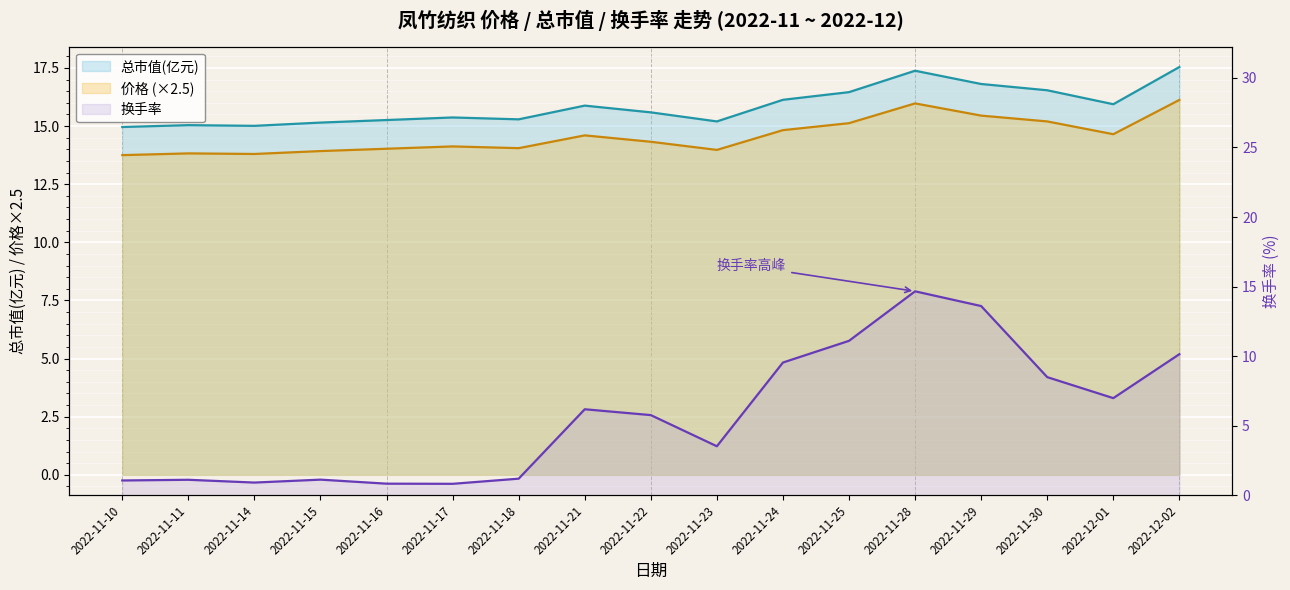

What is the minimum value for 换手率?

0.8